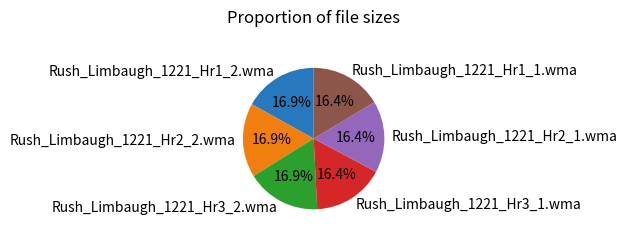

True or false: Rush_Limbaugh_1221_Hr2_2.wma accounts for 17% of the total.

True